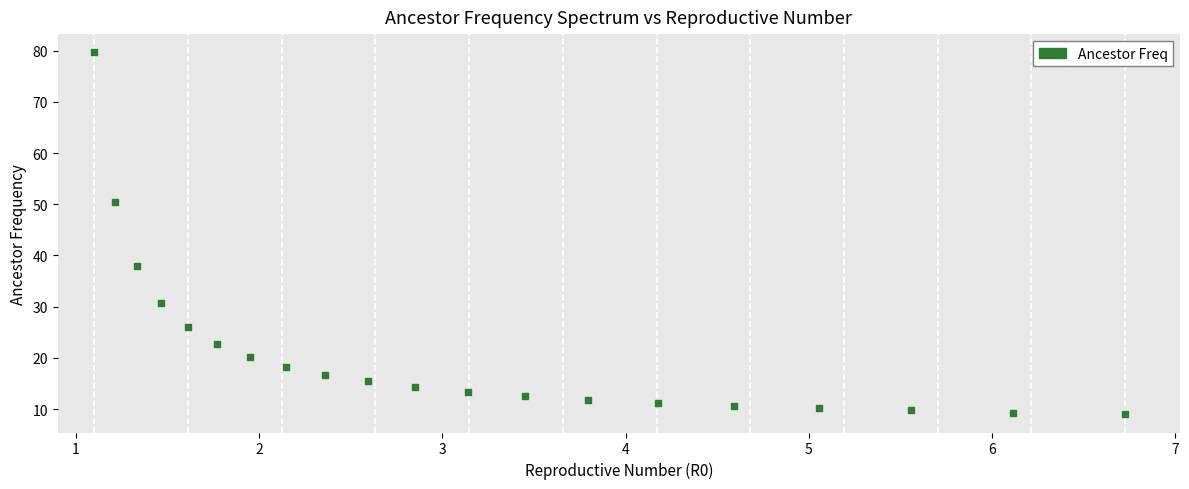

What is the range of Y values (max minus min)?

70.8